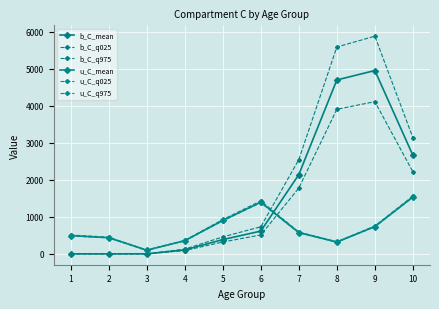

Is this an area chart (filled region under the line)?

No